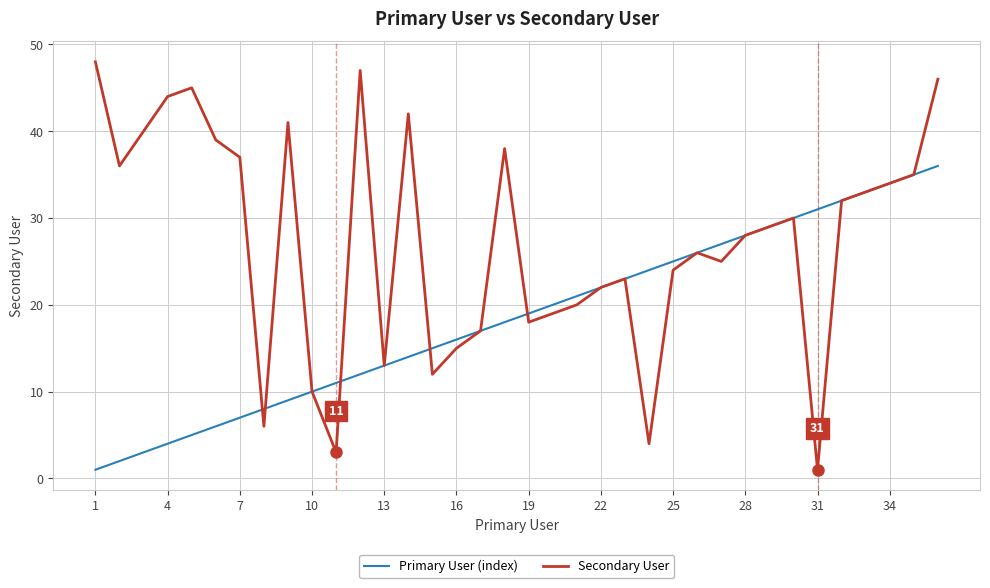

What are all the series names shown in the legend?

Primary User (index), Secondary User